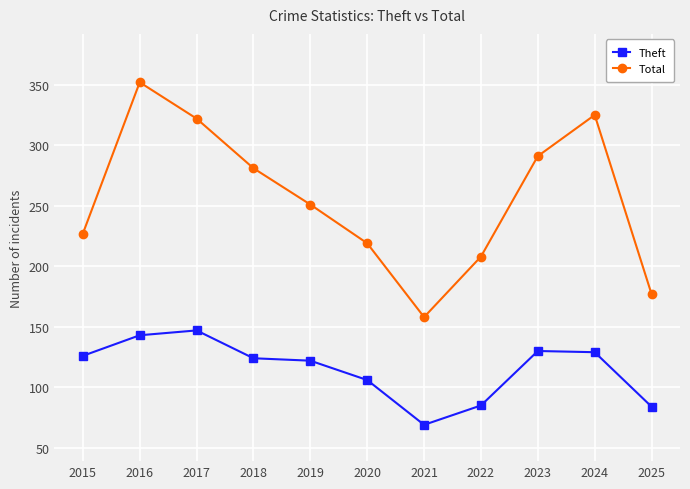

At which category does the chart reach its peak across all series?

2016